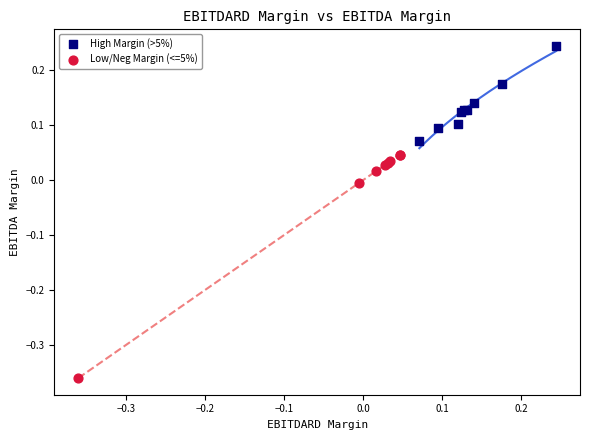

Which series has the widest spread of Y values?

Low/Neg Margin (<=5%)